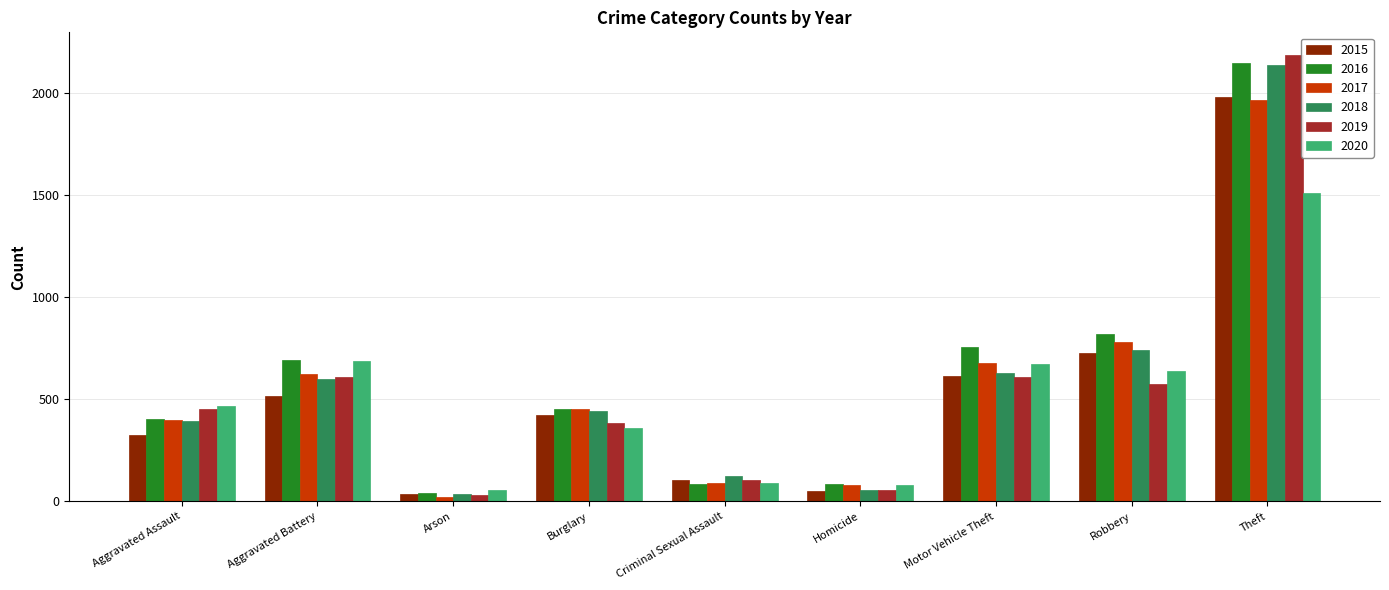

What is the difference between the 2017 values at Criminal Sexual Assault and Aggravated Assault?

305